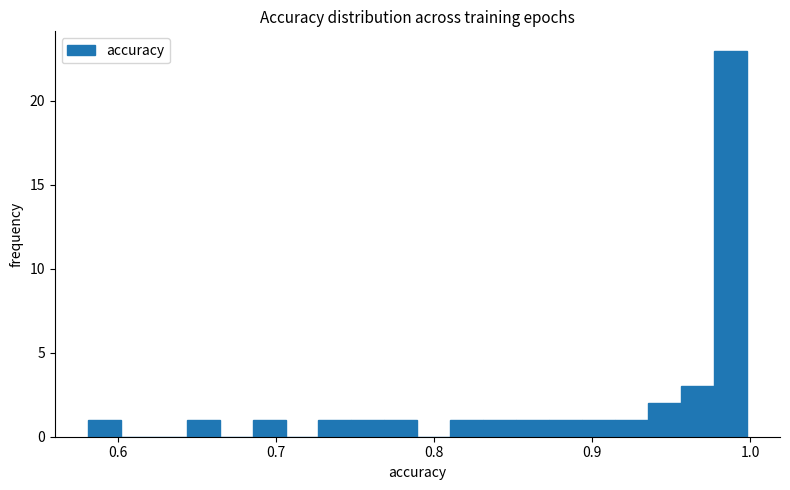

Around what value on the x-axis is the tallest bar? Give the approximate position of its centre, as read against the axis.

0.99